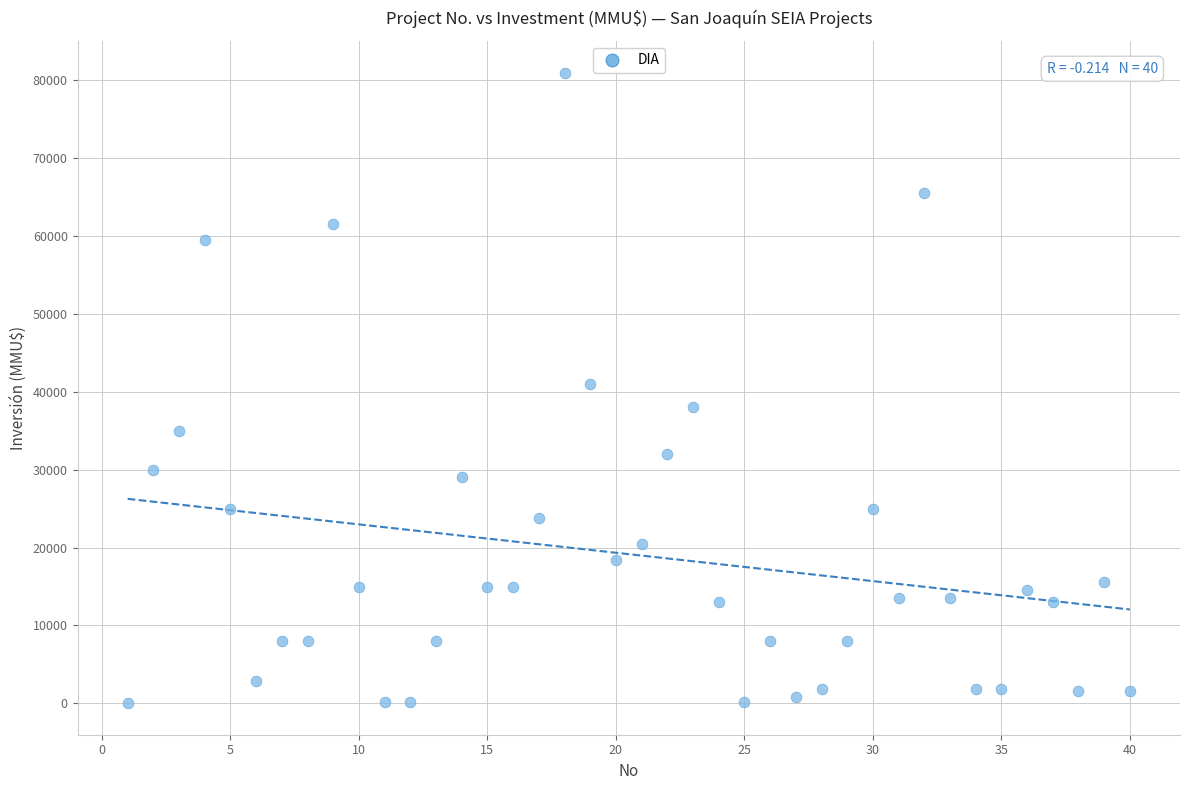

What is the range of Y values (max minus min)?

80980